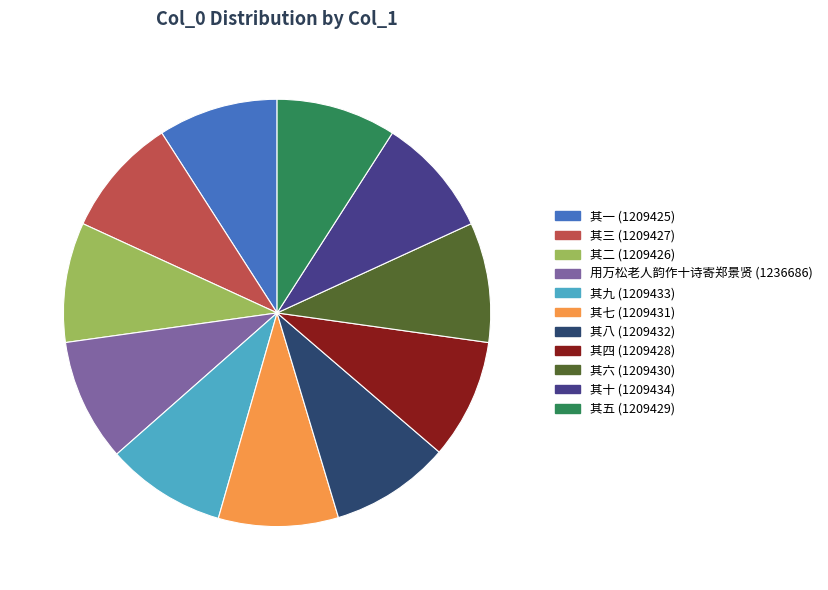

How many segments does this pie chart have?

11